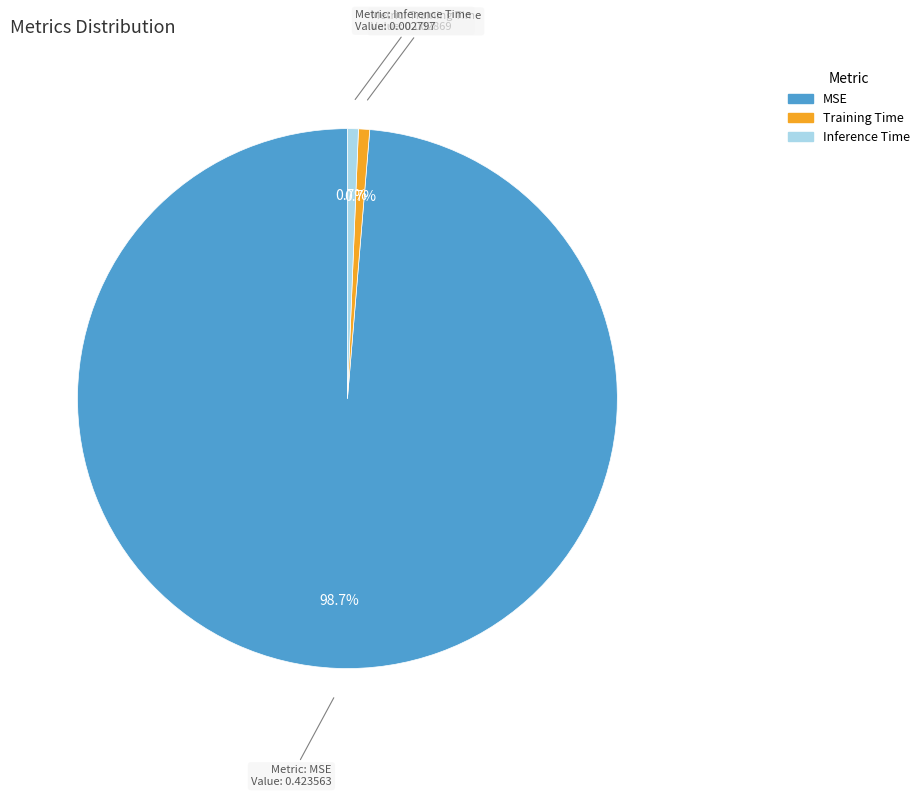

Does any single category account for the majority?

Yes